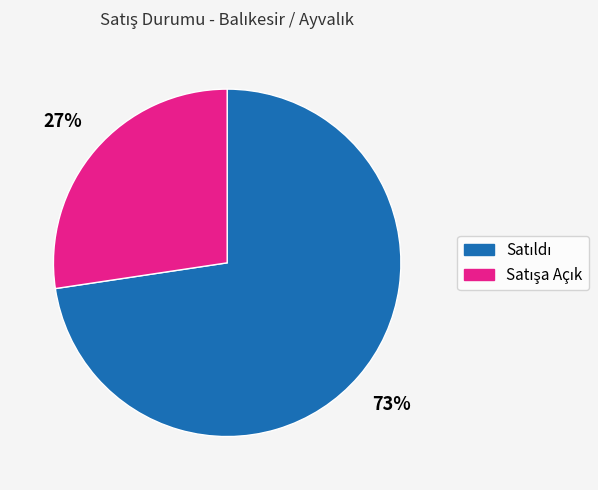

How much of the chart is everything except Satışa Açık?

72.6%